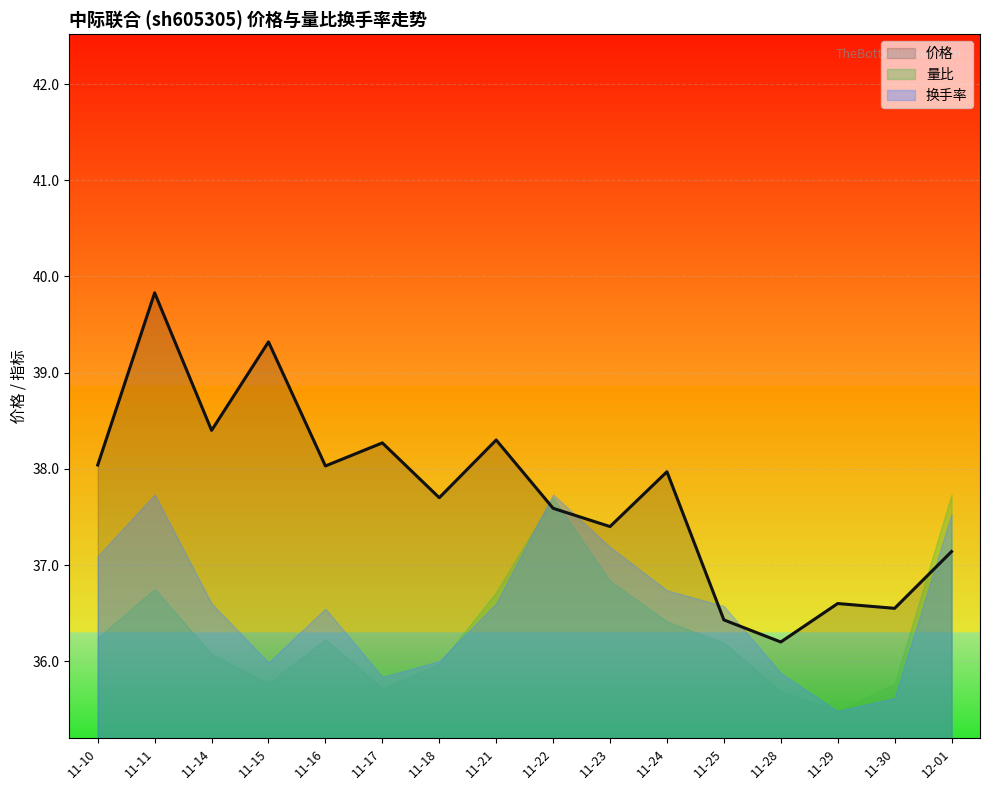

Reading right to left, what are all the values shown in this chart?

37.1	36.5	36.6	36.2	36.4	38.0	37.4	37.6	38.3	37.7	38.3	38.0	39.3	38.4	39.8	38.0